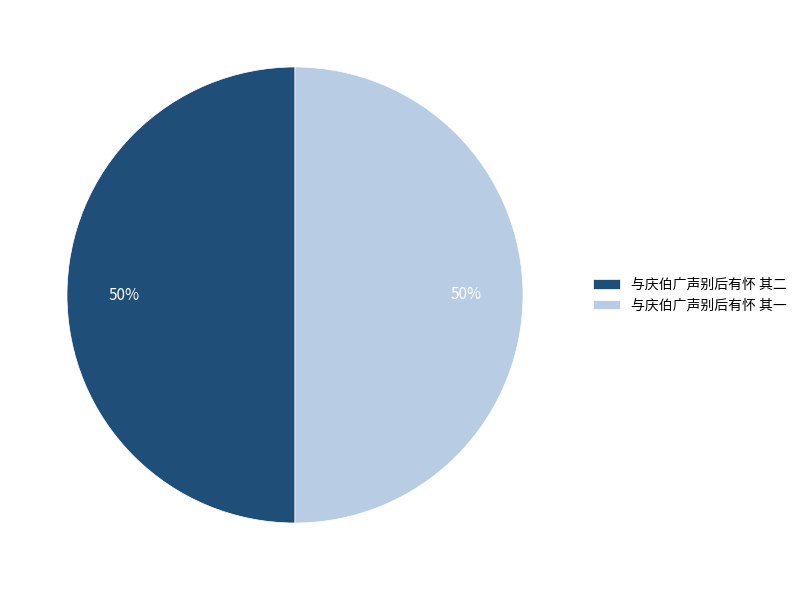

Is it true that 与庆伯广声别后有怀 其二 is 63% of the pie?

False